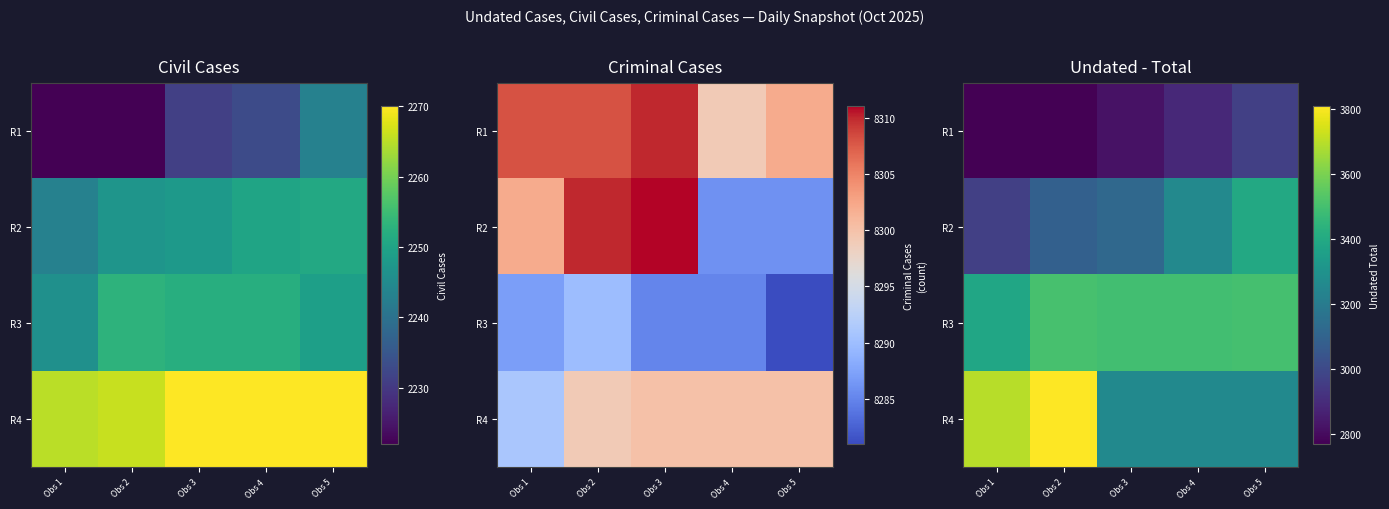

Is the value of R3 at Obs 5 greater than the value of R1 at Obs 2?

Yes